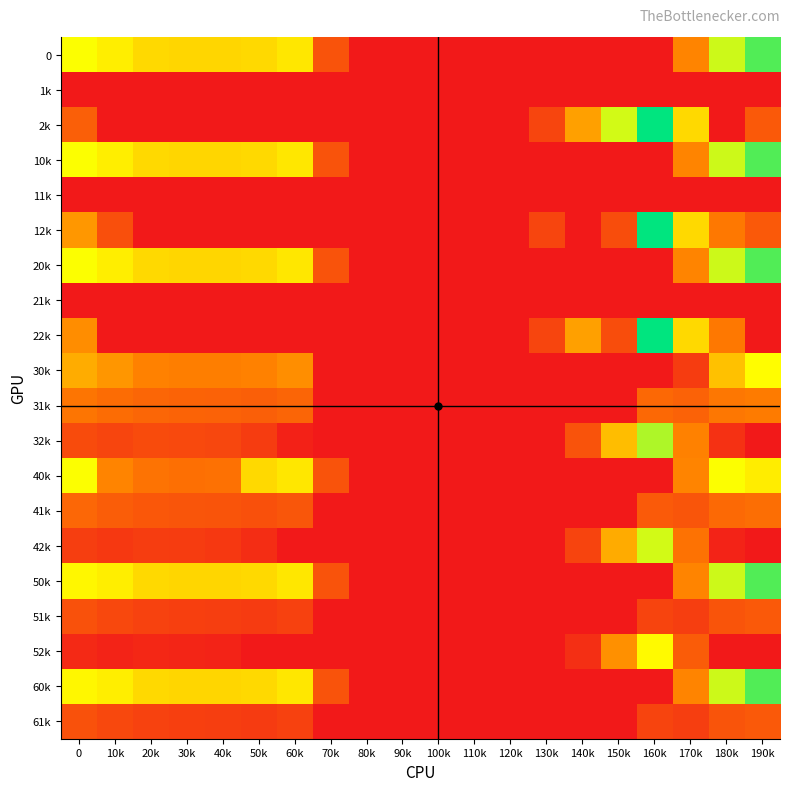

Reading left to right, what are all the values shown in this chart?

0: 0=482.0	10k=449.5	20k=410.3	30k=404.4	40k=404.9	50k=410.8	60k=435.0	70k=136.4	80k=0.0	90k=0.0	100k=0.0	110k=0.0	120k=0.0	130k=0.0	140k=0.0	150k=0.0	160k=0.0	170k=250.3	180k=529.6	190k=644.5
1k: 0=0.0	10k=0.0	20k=0.0	30k=0.0	40k=0.0	50k=0.0	60k=0.0	70k=0.0	80k=0.0	90k=0.0	100k=0.0	110k=0.0	120k=0.0	130k=0.0	140k=0.0	150k=0.0	160k=0.0	170k=0.0	180k=0.0	190k=0.0
2k: 0=164.1	10k=0.0	20k=0.0	30k=0.0	40k=0.0	50k=0.0	60k=0.0	70k=0.0	80k=0.0	90k=0.0	100k=0.0	110k=0.0	120k=0.0	130k=104.4	140k=301.9	150k=522.2	160k=721.2	170k=409.5	180k=0.0	190k=151.1
10k: 0=482.0	10k=449.5	20k=410.3	30k=404.4	40k=404.9	50k=410.8	60k=435.0	70k=136.4	80k=0.0	90k=0.0	100k=0.0	110k=0.0	120k=0.0	130k=0.0	140k=0.0	150k=0.0	160k=0.0	170k=250.3	180k=529.6	190k=644.5
11k: 0=0.0	10k=0.0	20k=0.0	30k=0.0	40k=0.0	50k=0.0	60k=0.0	70k=0.0	80k=0.0	90k=0.0	100k=0.0	110k=0.0	120k=0.0	130k=0.0	140k=0.0	150k=0.0	160k=0.0	170k=0.0	180k=0.0	190k=0.0
12k: 0=287.1	10k=129.4	20k=0.0	30k=0.0	40k=0.0	50k=0.0	60k=0.0	70k=0.0	80k=0.0	90k=0.0	100k=0.0	110k=0.0	120k=0.0	130k=104.4	140k=0.0	150k=122.2	160k=721.2	170k=409.5	180k=223.1	190k=151.1
20k: 0=482.0	10k=449.5	20k=410.3	30k=404.4	40k=404.9	50k=410.8	60k=435.0	70k=136.4	80k=0.0	90k=0.0	100k=0.0	110k=0.0	120k=0.0	130k=0.0	140k=0.0	150k=0.0	160k=0.0	170k=250.3	180k=529.6	190k=644.5
21k: 0=0.0	10k=0.0	20k=0.0	30k=0.0	40k=0.0	50k=0.0	60k=0.0	70k=0.0	80k=0.0	90k=0.0	100k=0.0	110k=0.0	120k=0.0	130k=0.0	140k=0.0	150k=0.0	160k=0.0	170k=0.0	180k=0.0	190k=0.0
22k: 0=265.7	10k=0.0	20k=0.0	30k=0.0	40k=0.0	50k=0.0	60k=0.0	70k=0.0	80k=0.0	90k=0.0	100k=0.0	110k=0.0	120k=0.0	130k=104.4	140k=301.9	150k=122.2	160k=721.2	170k=409.5	180k=223.1	190k=0.0
30k: 0=325.3	10k=283.5	20k=244.3	30k=238.4	40k=238.9	50k=244.8	60k=269.0	70k=0.0	80k=0.0	90k=0.0	100k=0.0	110k=0.0	120k=0.0	130k=0.0	140k=0.0	150k=0.0	160k=0.0	170k=84.3	180k=363.6	190k=478.5
31k: 0=218.6	10k=195.1	20k=181.9	30k=176.7	40k=173.6	50k=163.5	60k=179.2	70k=0.0	80k=0.0	90k=0.0	100k=0.0	110k=0.0	120k=0.0	130k=0.0	140k=0.0	150k=0.0	160k=187.7	170k=174.1	180k=222.5	190k=233.7
32k: 0=121.1	10k=106.7	20k=119.5	30k=115.0	40k=108.4	50k=82.1	60k=21.1	70k=0.0	80k=0.0	90k=0.0	100k=0.0	110k=0.0	120k=0.0	130k=0.0	140k=135.9	150k=356.2	160k=555.2	170k=243.5	180k=57.1	190k=0.0
40k: 0=482.0	10k=250.5	20k=211.3	30k=205.4	40k=205.9	50k=410.8	60k=435.0	70k=136.4	80k=0.0	90k=0.0	100k=0.0	110k=0.0	120k=0.0	130k=0.0	140k=0.0	150k=0.0	160k=0.0	170k=250.3	180k=482.6	190k=445.5
41k: 0=185.6	10k=162.1	20k=148.9	30k=143.7	40k=140.6	50k=130.5	60k=146.2	70k=0.0	80k=0.0	90k=0.0	100k=0.0	110k=0.0	120k=0.0	130k=0.0	140k=0.0	150k=0.0	160k=154.7	170k=141.1	180k=189.5	190k=200.7
42k: 0=88.1	10k=73.7	20k=86.5	30k=82.0	40k=75.4	50k=49.1	60k=0.0	70k=0.0	80k=0.0	90k=0.0	100k=0.0	110k=0.0	120k=0.0	130k=0.0	140k=102.9	150k=323.2	160k=522.2	170k=210.5	180k=24.1	190k=0.0
50k: 0=466.3	10k=449.5	20k=410.3	30k=404.4	40k=404.9	50k=410.8	60k=435.0	70k=136.4	80k=0.0	90k=0.0	100k=0.0	110k=0.0	120k=0.0	130k=0.0	140k=0.0	150k=0.0	160k=0.0	170k=250.3	180k=529.6	190k=644.5
51k: 0=134.6	10k=111.1	20k=97.9	30k=92.7	40k=89.6	50k=79.5	60k=95.2	70k=0.0	80k=0.0	90k=0.0	100k=0.0	110k=0.0	120k=0.0	130k=0.0	140k=0.0	150k=0.0	160k=103.7	170k=90.1	180k=138.5	190k=149.7
52k: 0=37.1	10k=22.7	20k=35.5	30k=31.0	40k=24.4	50k=0.0	60k=0.0	70k=0.0	80k=0.0	90k=0.0	100k=0.0	110k=0.0	120k=0.0	130k=0.0	140k=51.9	150k=272.2	160k=471.2	170k=159.5	180k=0.0	190k=0.0
60k: 0=466.3	10k=449.5	20k=410.3	30k=404.4	40k=404.9	50k=410.8	60k=435.0	70k=136.4	80k=0.0	90k=0.0	100k=0.0	110k=0.0	120k=0.0	130k=0.0	140k=0.0	150k=0.0	160k=0.0	170k=250.3	180k=529.6	190k=644.5
61k: 0=134.6	10k=111.1	20k=97.9	30k=92.7	40k=89.6	50k=79.5	60k=95.2	70k=0.0	80k=0.0	90k=0.0	100k=0.0	110k=0.0	120k=0.0	130k=0.0	140k=0.0	150k=0.0	160k=103.7	170k=90.1	180k=138.5	190k=149.7